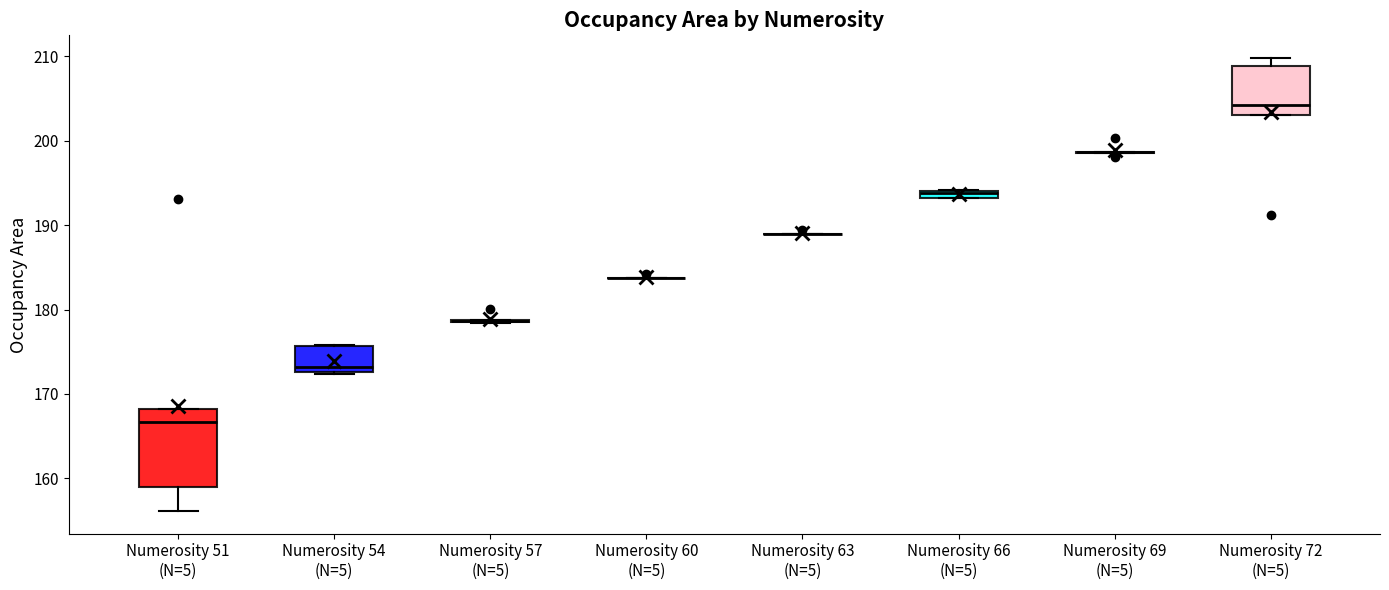

Comparing the boxes themselves (not the whiskers), which one is the tallest?

Numerosity 51 (N=5)